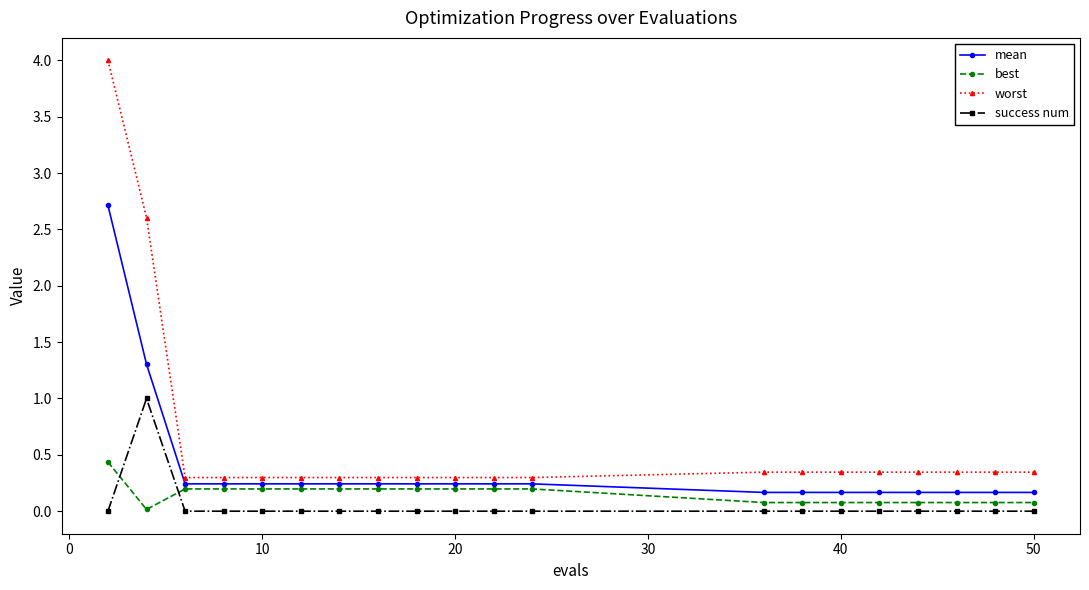

What is the value of the mean point at the 8th from the left?

0.2